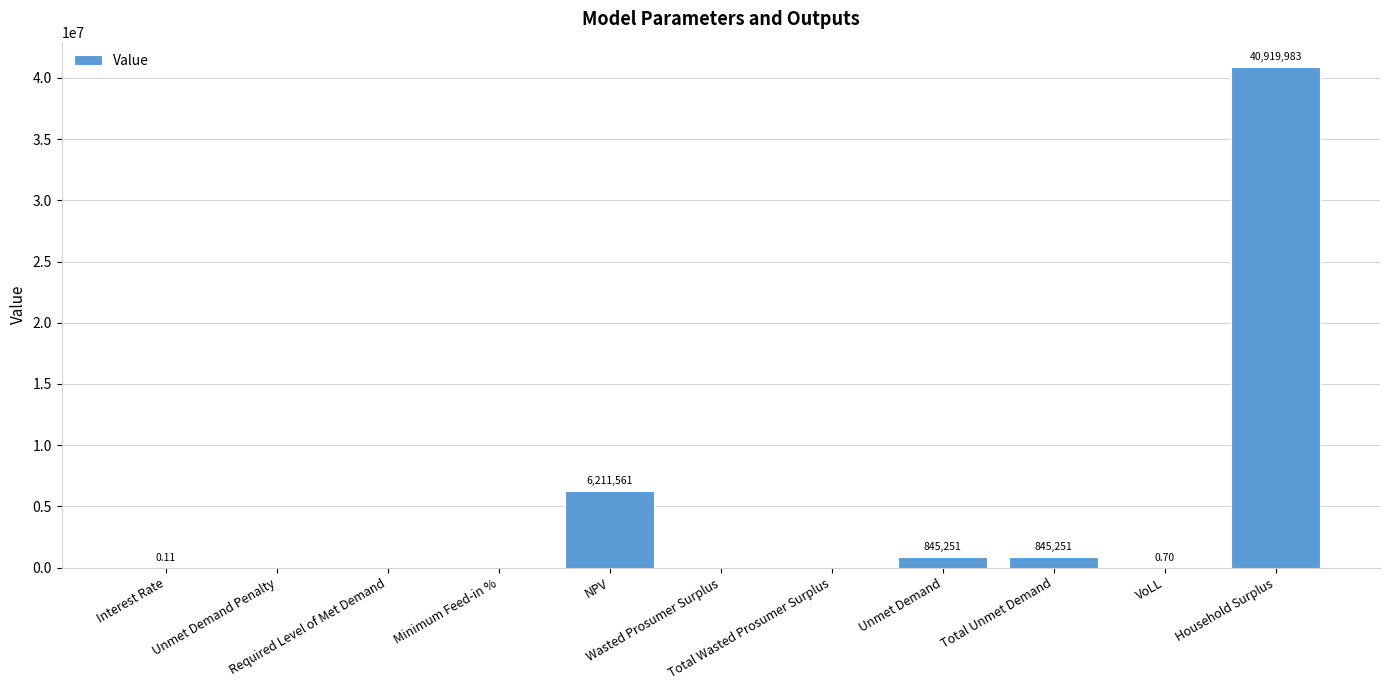

True or false: the data shows 0.0 at Wasted Prosumer Surplus.

True